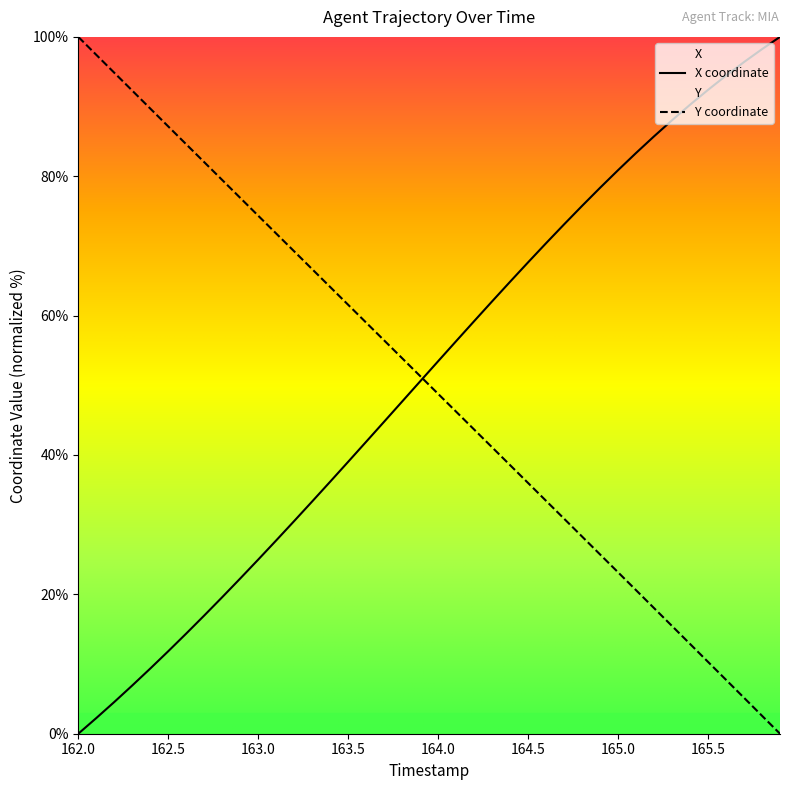

Rank the series by their average value, from highest to lowest.

X coordinate, Y coordinate